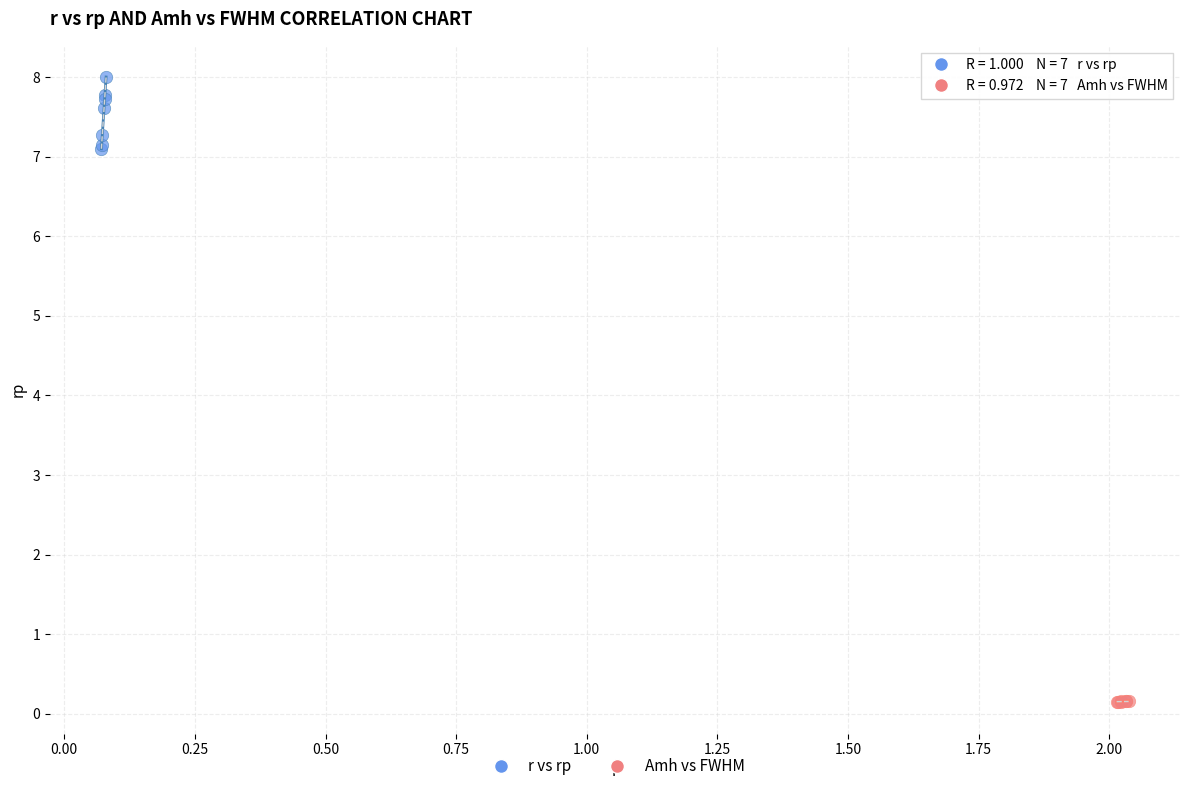

What are all the series names shown in the legend?

r vs rp, Amh vs FWHM